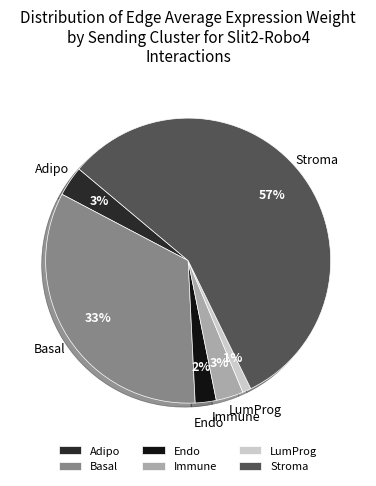

What is the smallest slice in the pie chart?

LumProg